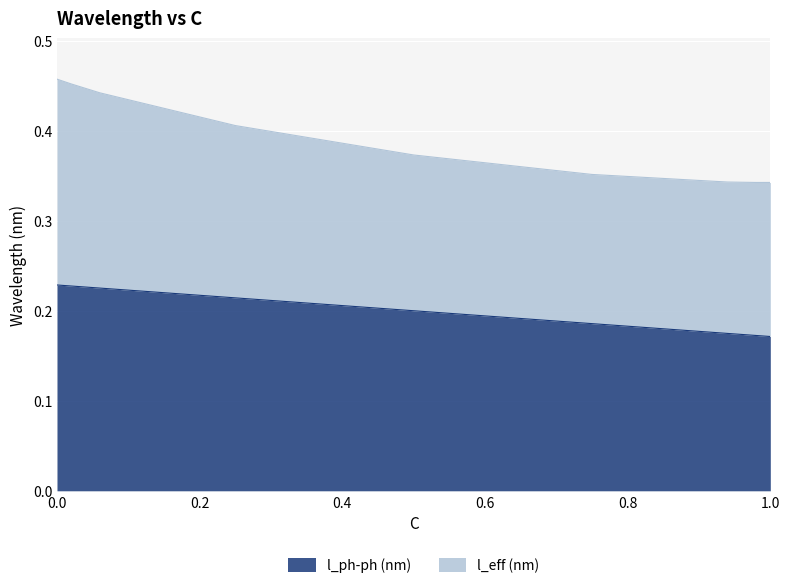

True or false: l_eff (nm) has a value of 0.5 at 0.75.

False